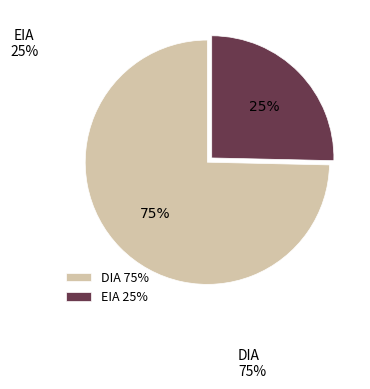

To the nearest percent, what is the combined percentage of DIA and EIA?

100%